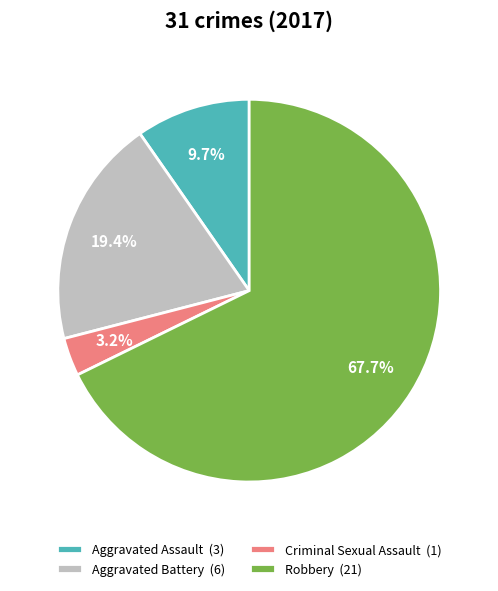

To the nearest percent, what percentage of the pie is Criminal Sexual Assault?

3%